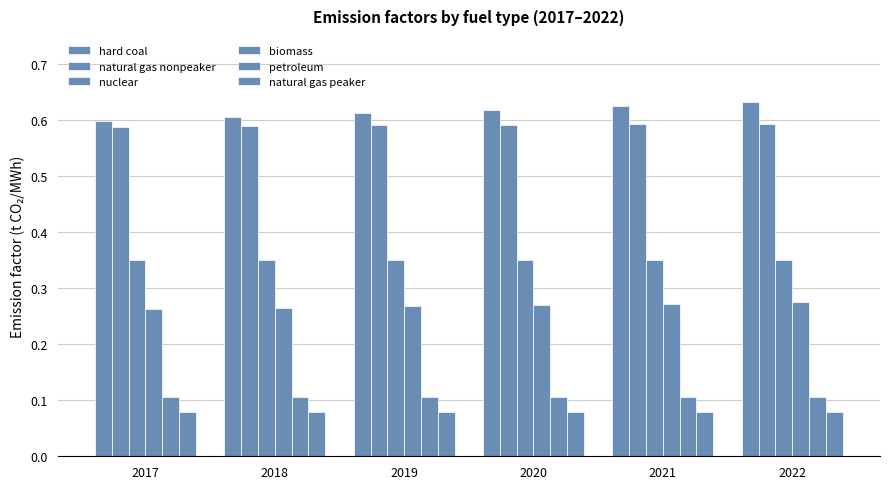

What is the greatest value displayed?

0.6